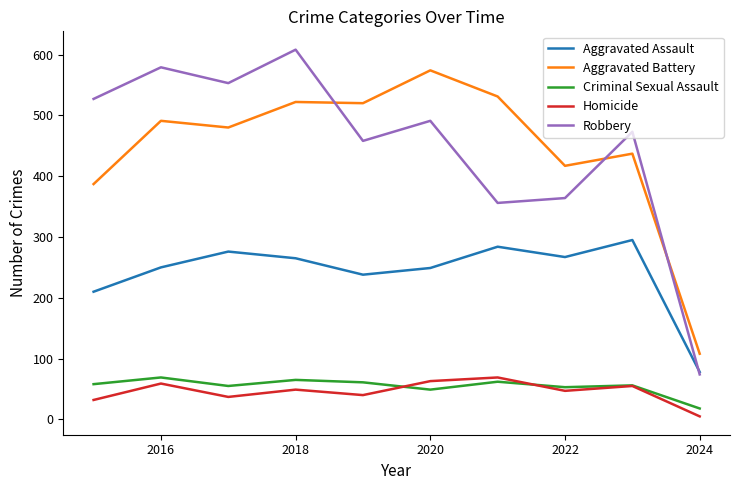

What is the greatest value displayed?

608